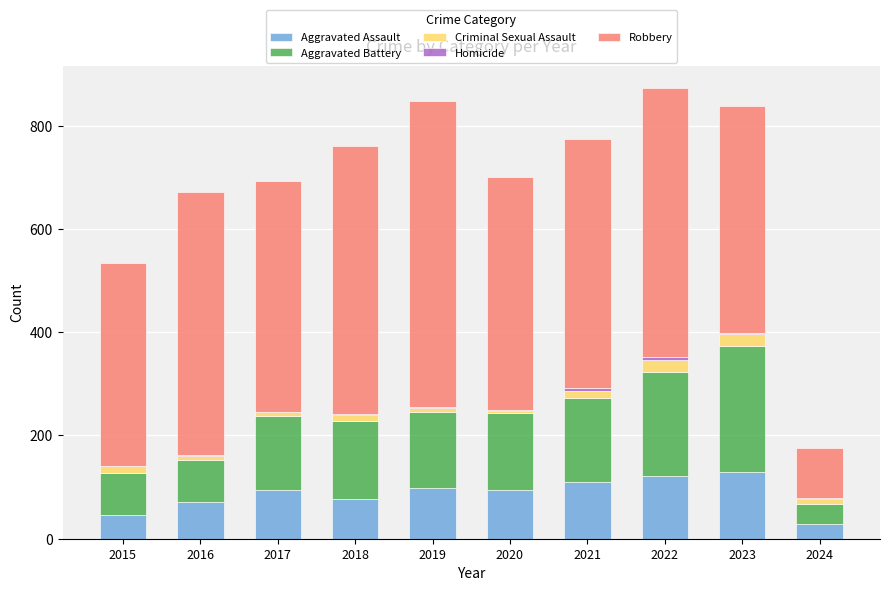

What is the maximum value for Aggravated Assault?

130